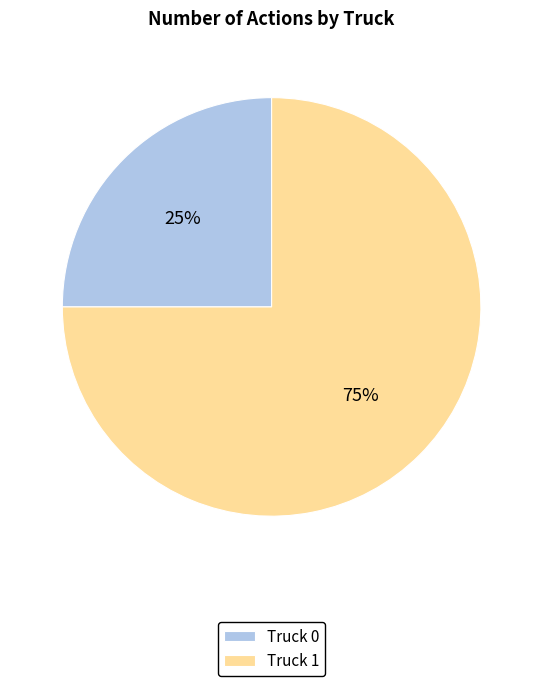

Combined, do Truck 0 and Truck 1 account for over 50%?

Yes